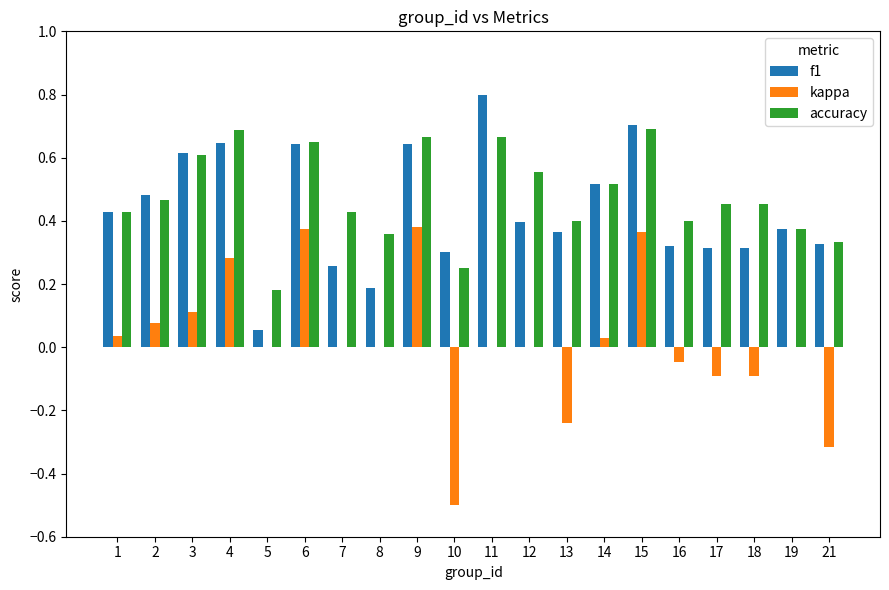

Is the value of kappa at 4 greater than the value of f1 at 9?

No